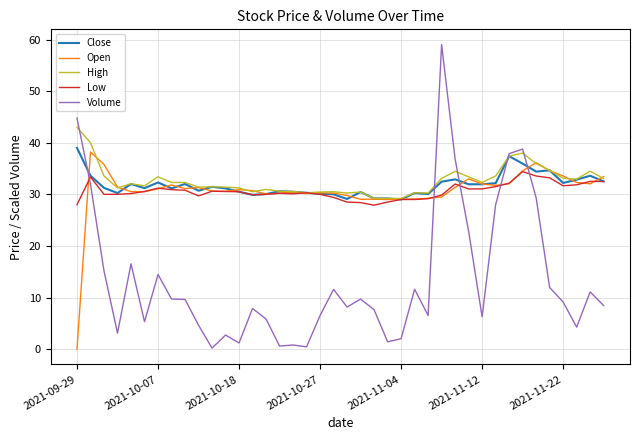

What is the highest value of the Open series?

38.2